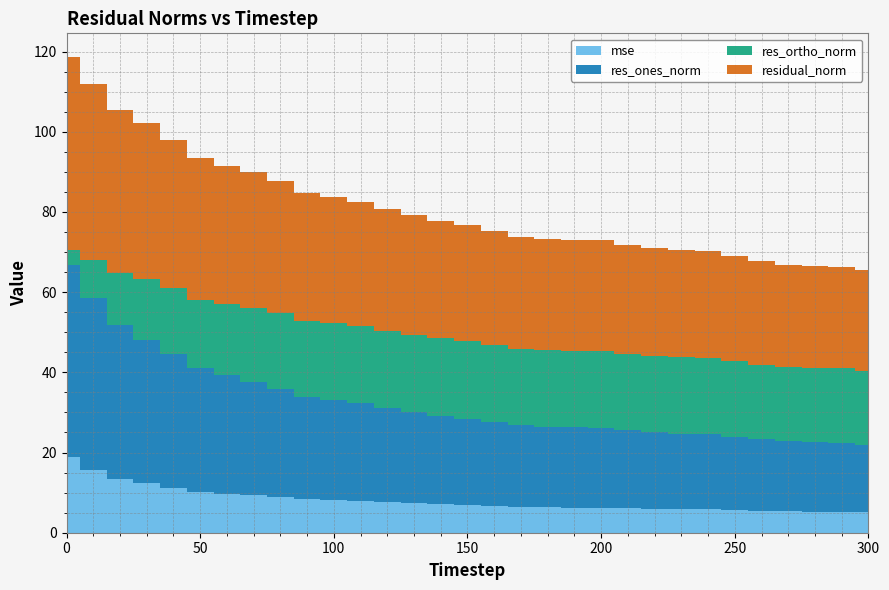

Reading right to left, list all the values displayed in this chart.

mse: 5.1	5.3	5.3	5.3	5.4	5.7	5.8	5.9	6.0	6.1	6.2	6.3	6.3	6.4	6.6	6.9	7.1	7.3	7.6	7.9	8.1	8.3	8.9	9.3	9.8	10.2	11.3	12.3	13.5	15.7	18.9
res_ones_norm: 16.7	17.1	17.3	17.5	17.8	18.3	18.7	18.8	19.2	19.5	19.9	20.0	20.1	20.5	21.1	21.6	22.1	22.8	23.6	24.4	25.0	25.6	27.0	28.3	29.6	30.9	33.2	35.6	38.4	42.7	47.8
res_ortho_norm: 18.6	18.6	18.6	18.5	18.6	18.9	19.0	19.0	19.0	19.0	19.1	19.1	19.1	18.9	19.1	19.3	19.3	19.2	19.1	19.2	19.1	18.9	18.9	18.4	17.7	17.1	16.5	15.4	13.0	9.6	3.9
residual_norm: 25.0	25.3	25.4	25.5	25.8	26.3	26.7	26.8	27.0	27.2	27.6	27.7	27.7	27.9	28.5	28.9	29.3	29.8	30.4	31.0	31.5	31.8	32.9	33.8	34.5	35.3	37.1	38.8	40.5	43.8	48.0